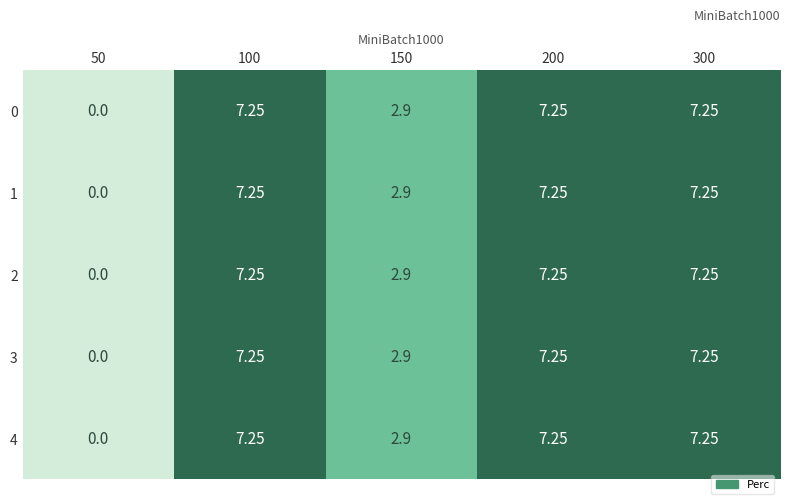

How many series are shown in this chart?

5